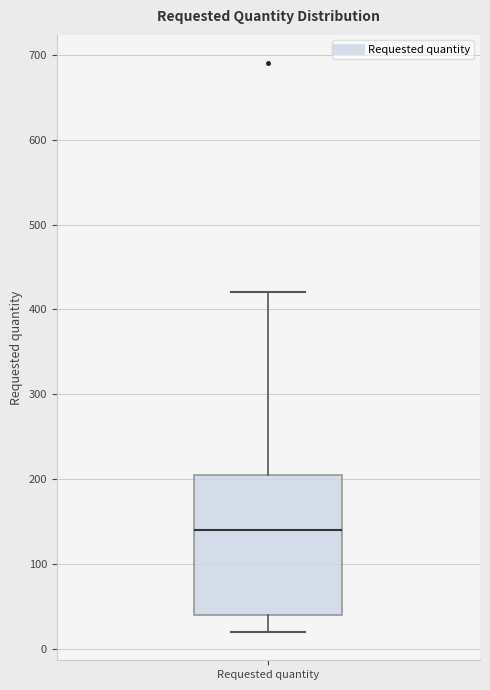

Where is the upper edge of the box for Requested quantity on the y-axis? The values are not printed on the chart, so give them approximately, as read against the axis.

210